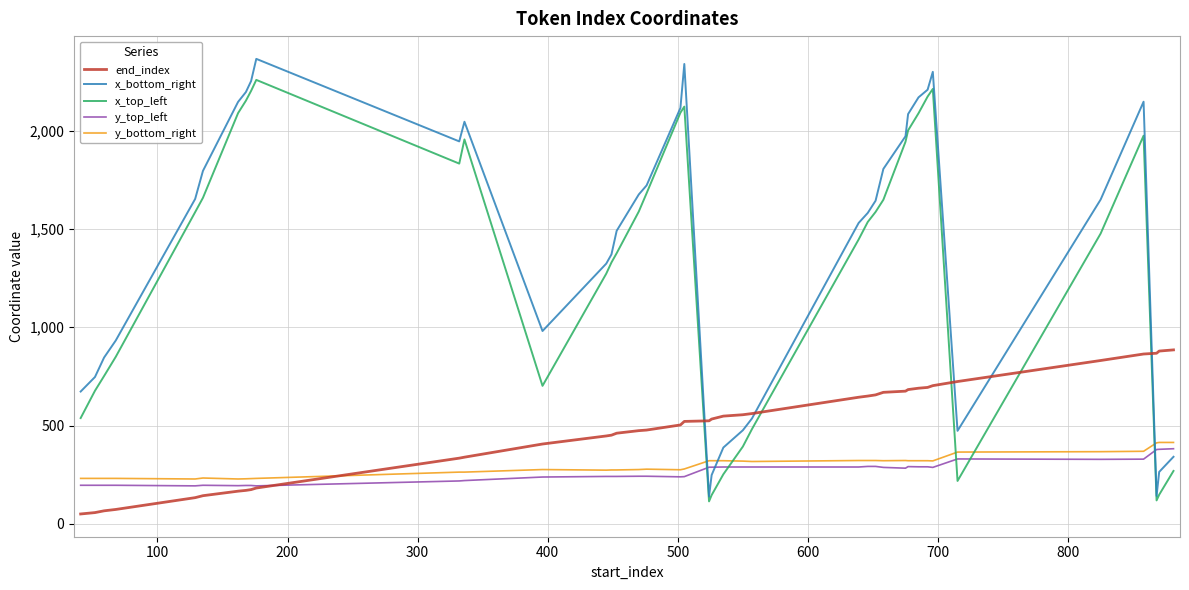

Which series has the widest spread of values?

x_bottom_right